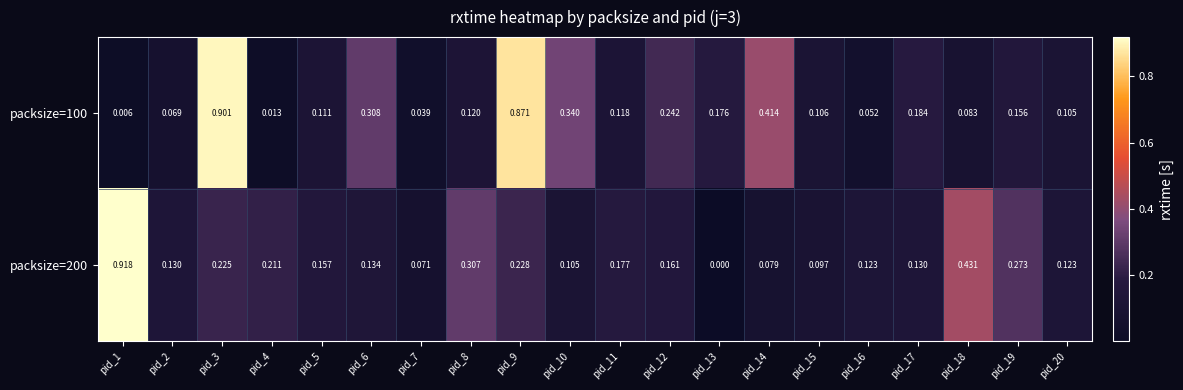

What is the total value across all series at pid_9?

1.1